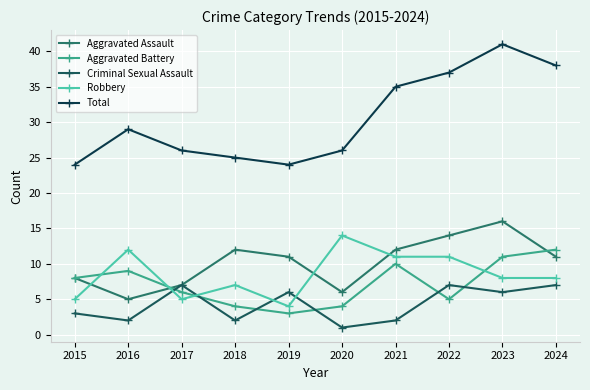

In Aggravated Assault, how many points are lower than both neighbors (excluding endpoints)?

2